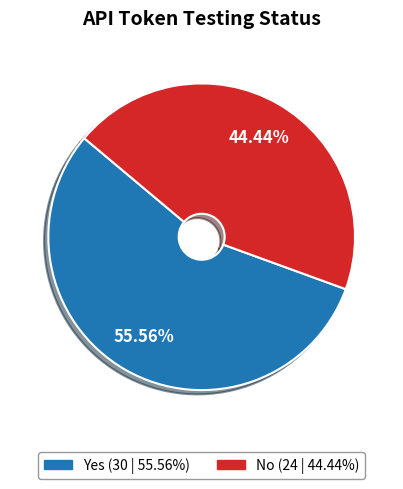

Rank the categories by value from lowest to highest.

No, Yes